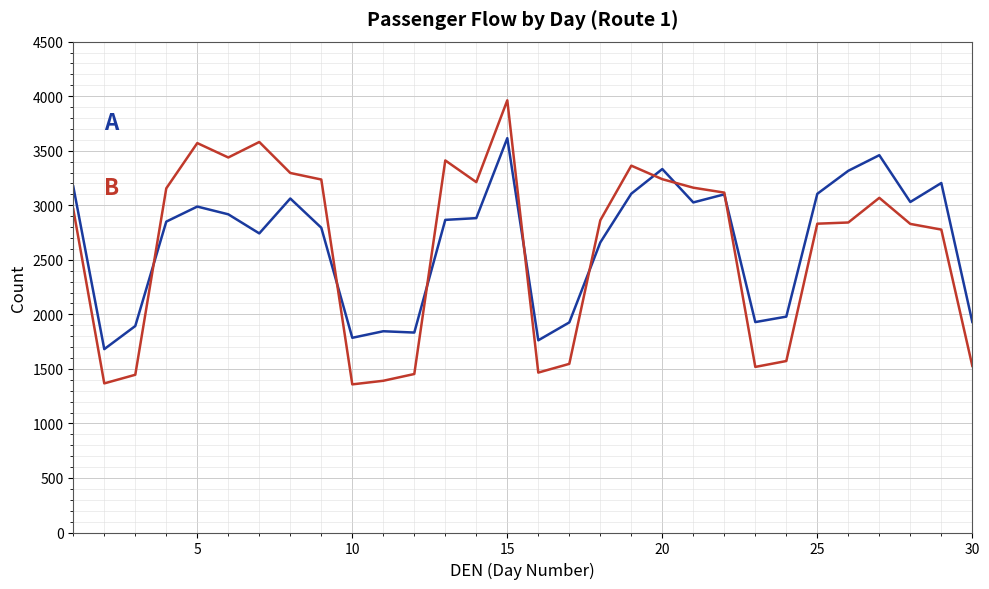

What is the greatest value displayed?

3962